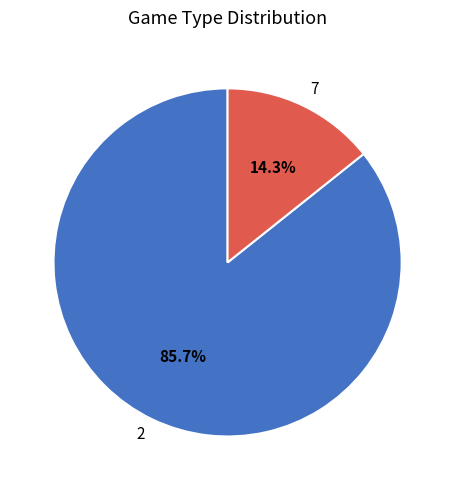

What is the ratio of the value at 2 to the value at 7?

6.0